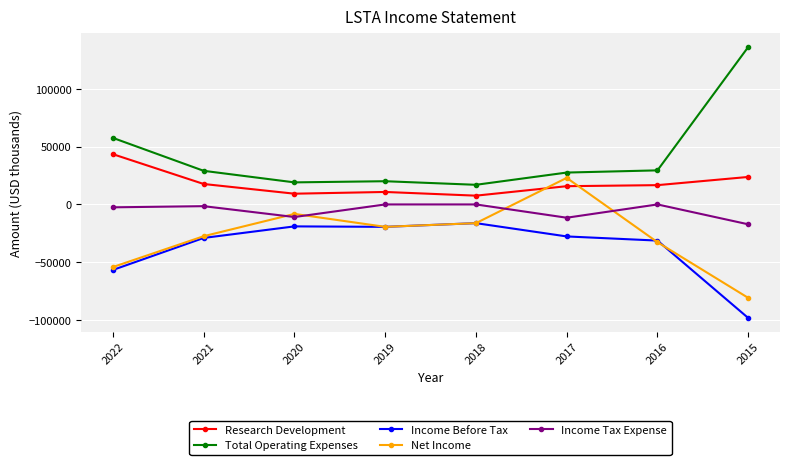

Count the number of data series in this chart.

5